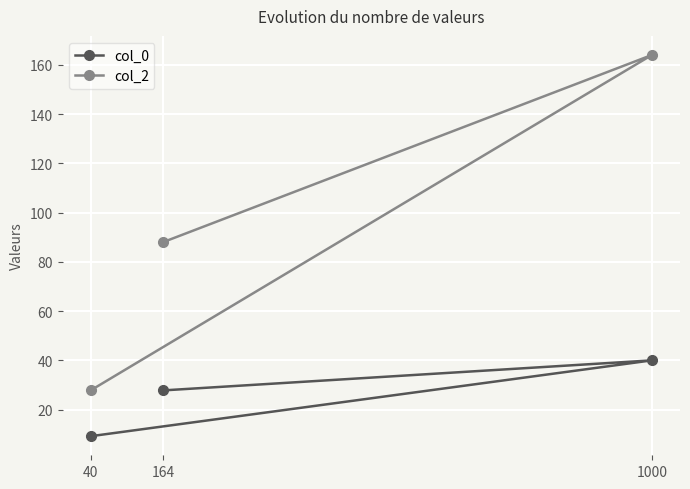

The value of col_0 at 1000 is 13.3. True or false?

False